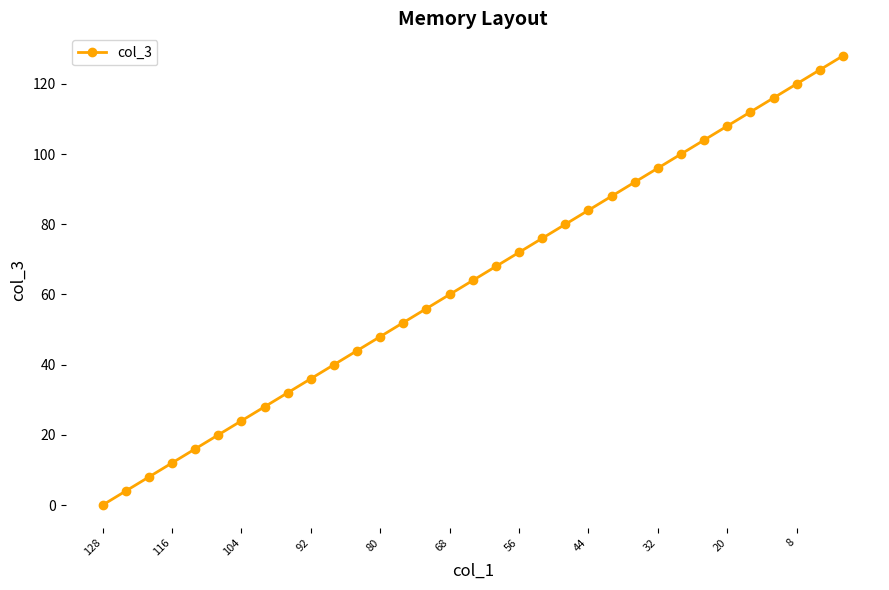

What is the sum of all values?

2112